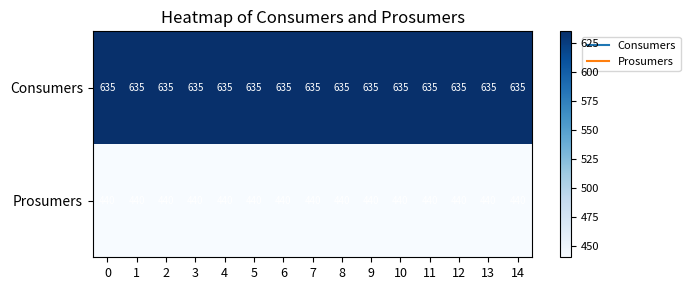

What is the total value across all series at 13?

1075